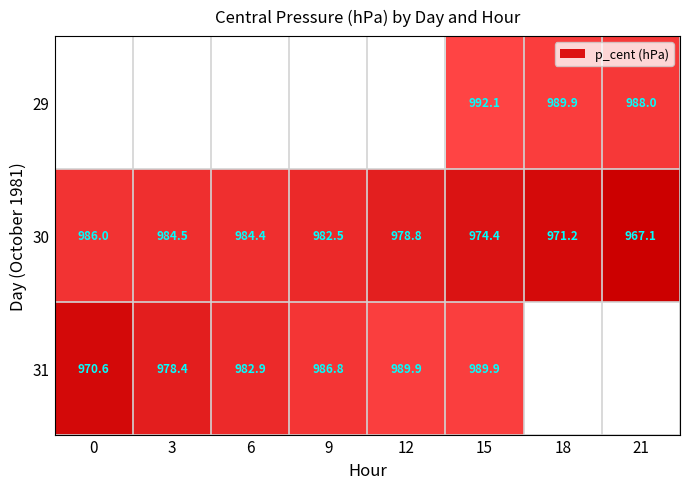

At which category does the chart reach its minimum across all series?

21